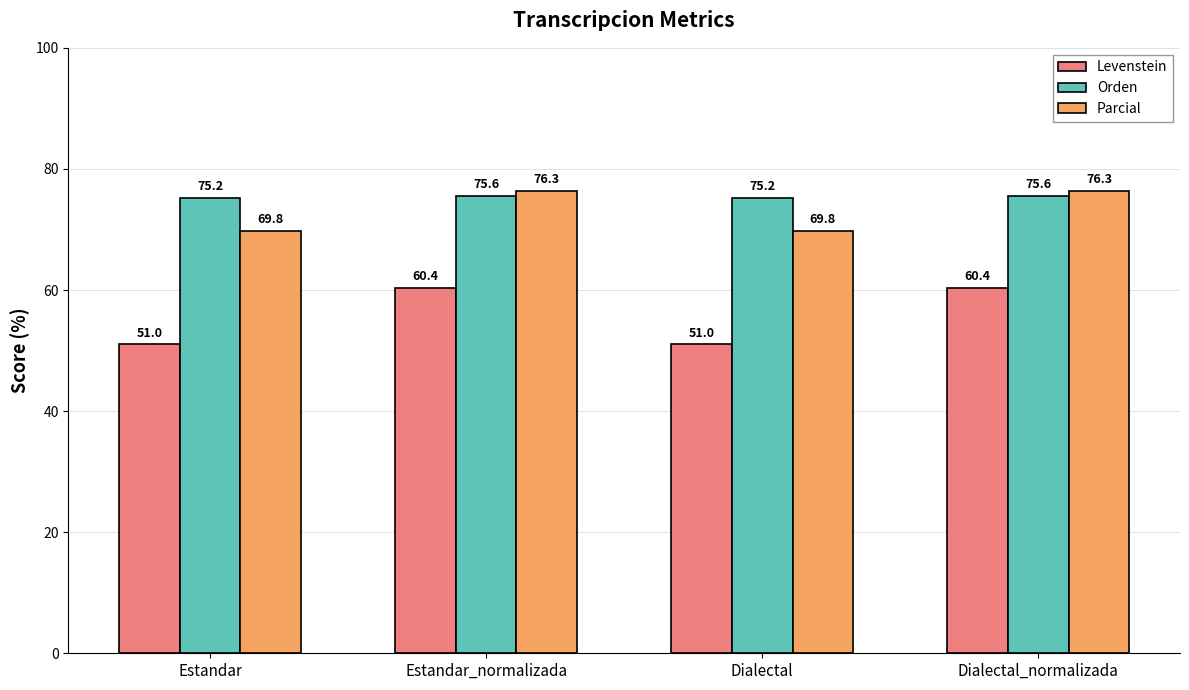

True or false: Orden has a value of 75.6 at Estandar_normalizada.

True